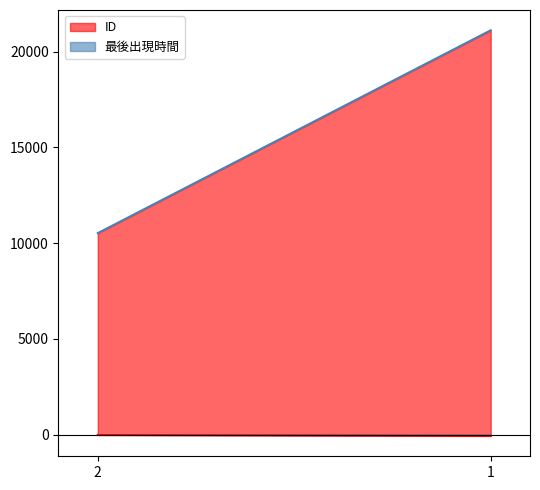

What is the value of the ID point at the 2nd from the left?

21110